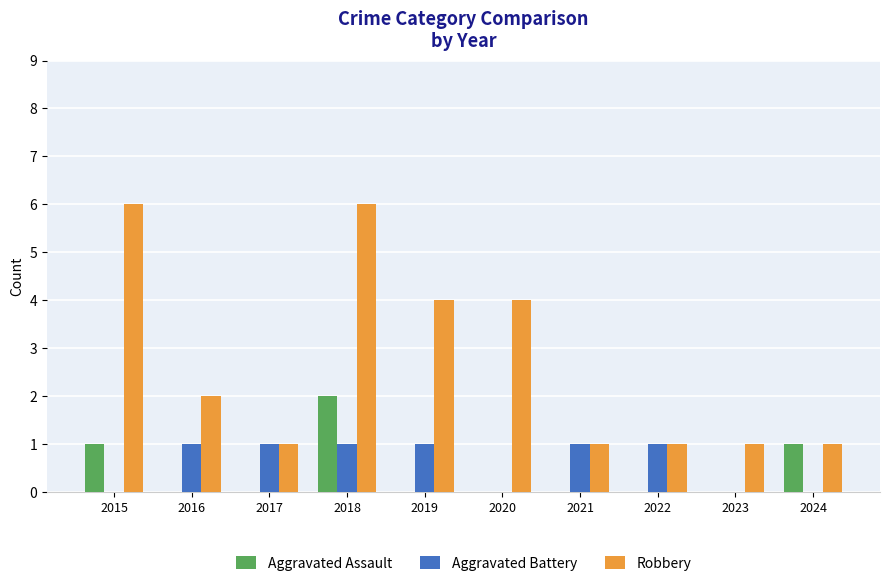

Reading right to left, extract all data points from this chart.

Aggravated Assault: 2024=1	2023=0	2022=0	2021=0	2020=0	2019=0	2018=2	2017=0	2016=0	2015=1
Aggravated Battery: 2024=0	2023=0	2022=1	2021=1	2020=0	2019=1	2018=1	2017=1	2016=1	2015=0
Robbery: 2024=1	2023=1	2022=1	2021=1	2020=4	2019=4	2018=6	2017=1	2016=2	2015=6